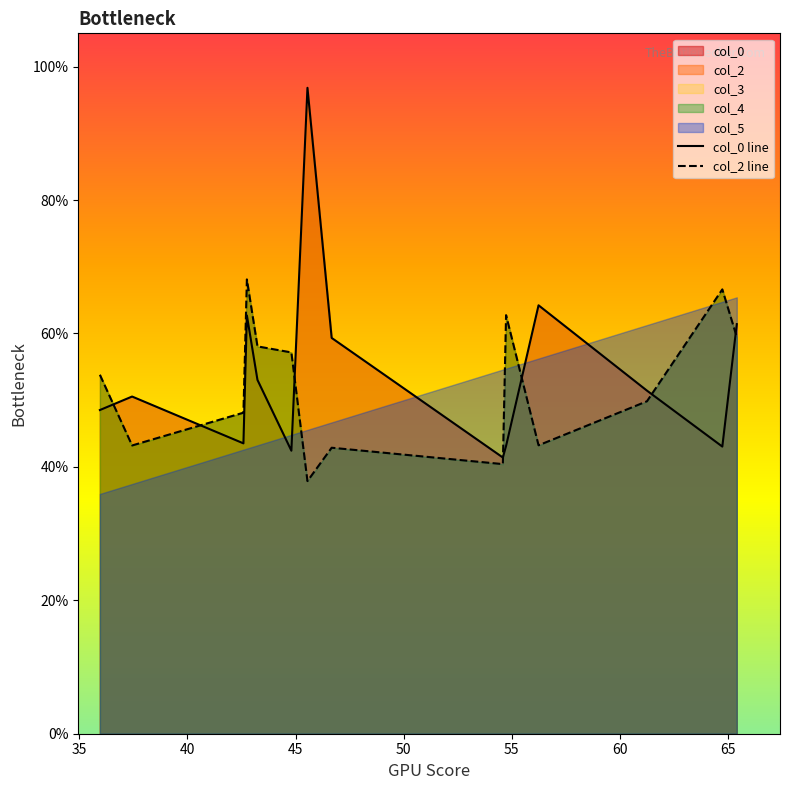

What is the highest value of the col_2 line series?

68.1